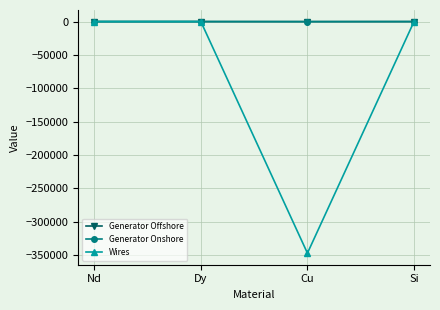

At which category does Wires reach its first local valley?

Cu